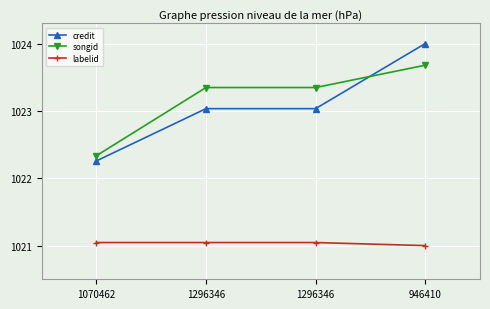

How many lines are shown in the chart?

3